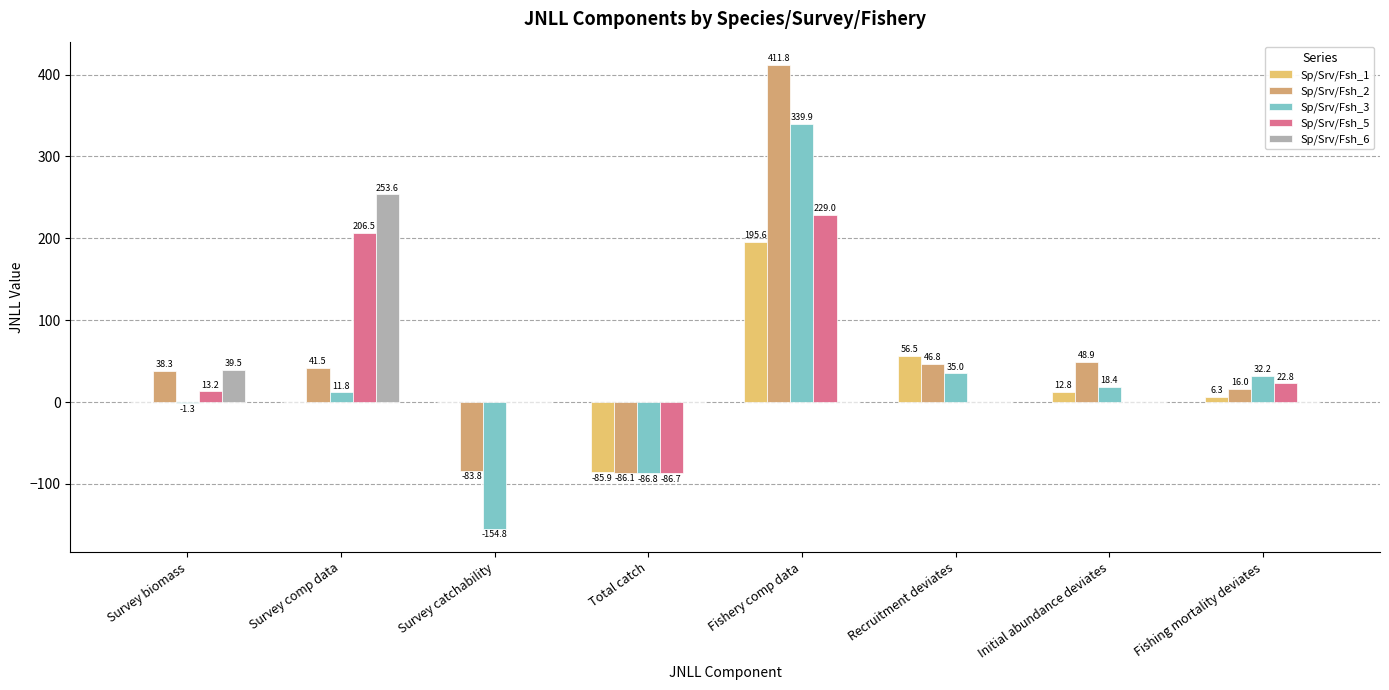

What are all the series names shown in the legend?

Sp/Srv/Fsh_1, Sp/Srv/Fsh_2, Sp/Srv/Fsh_3, Sp/Srv/Fsh_5, Sp/Srv/Fsh_6